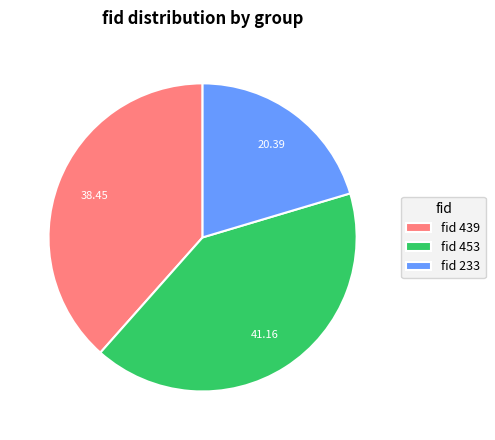

How many segments does this pie chart have?

3